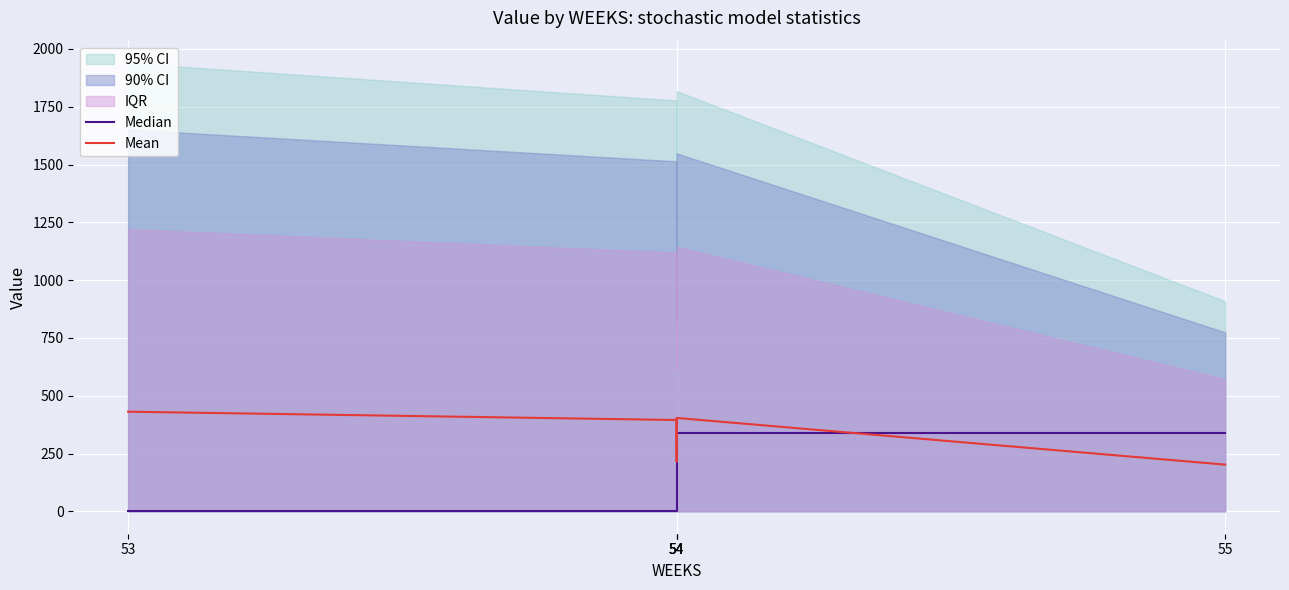

Which series has the largest total across all categories?

Mean